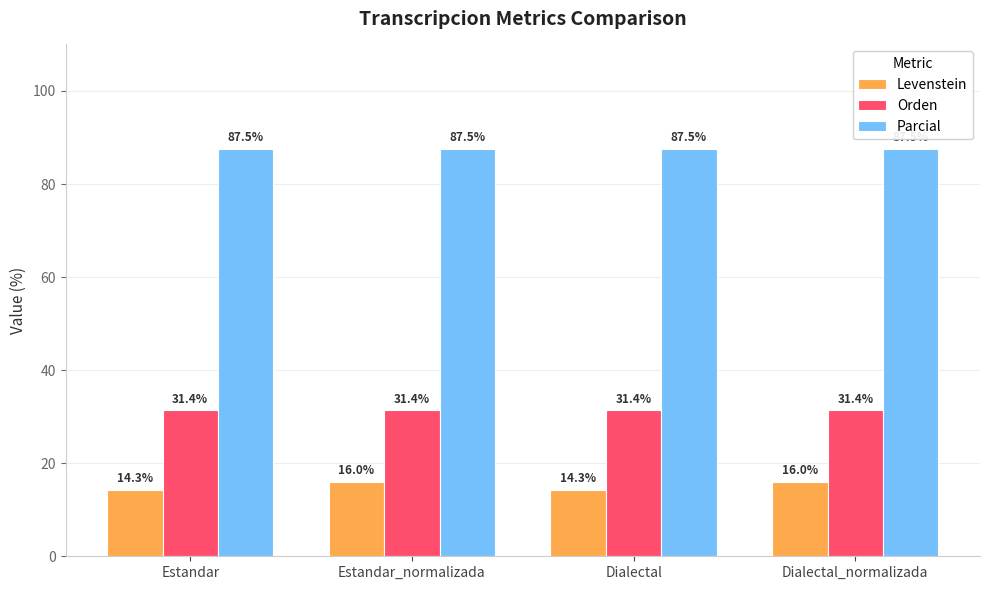

The value of Parcial at Estandar is 53.9. True or false?

False